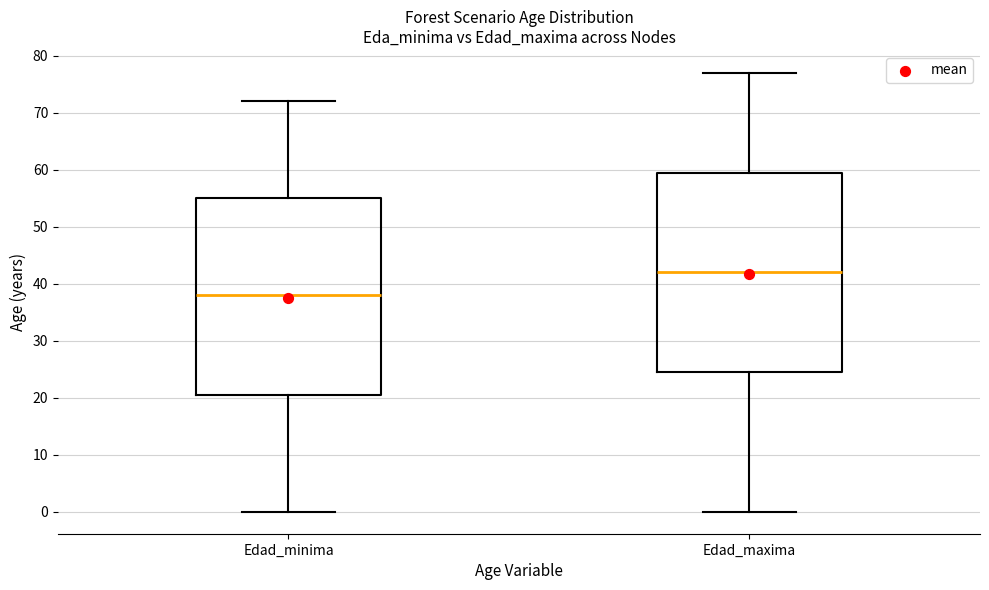

Reading left to right, read every box against the y-axis: the position of its median line, the range the box covers, and the ends of its whiskers. The values are not printed on the chart, so give them approximately, as read against the axis.

Edad_minima: median 38, box 21 to 55, whiskers 0 to 72
Edad_maxima: median 42, box 25 to 60, whiskers 0 to 77